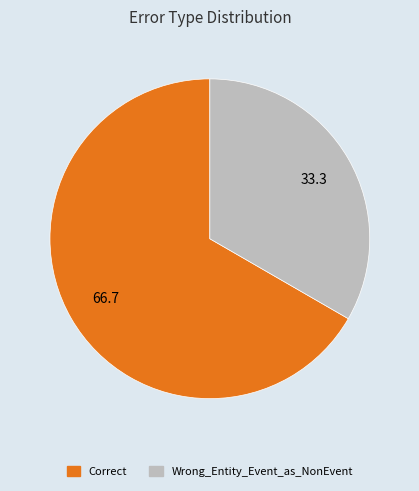

Which category has the smallest portion of the pie?

Wrong_Entity_Event_as_NonEvent